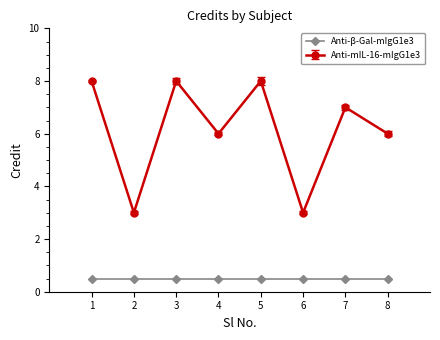

True or false: Anti-mIL-16-mIgG1e3 has more than 0 points higher than both neighbors.

True